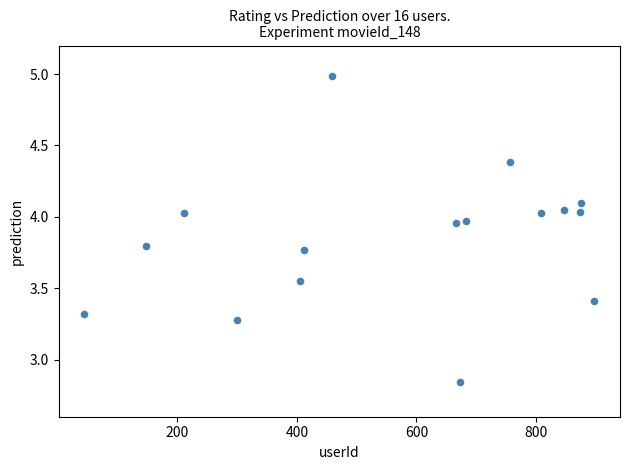

What is the range of X values (max minus min)?

854.0